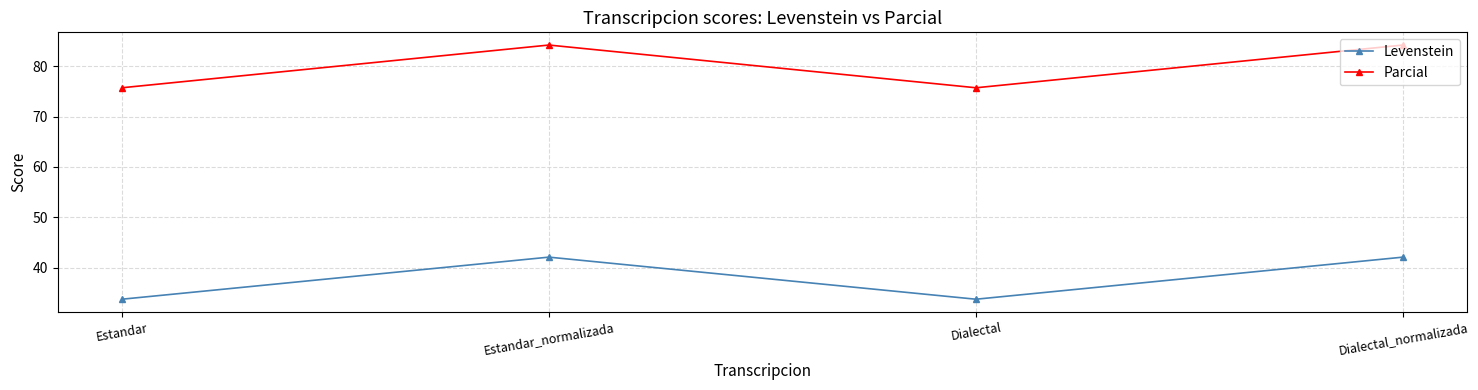

True or false: Levenstein and Parcial cross at least once.

False